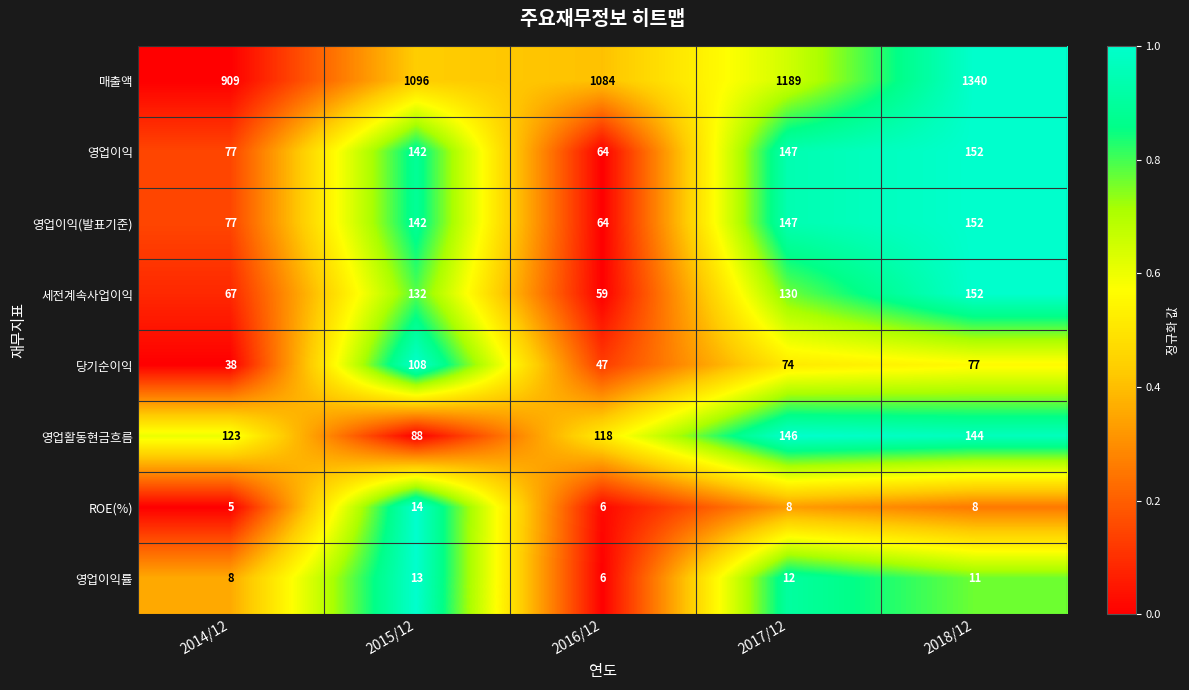

What is the total value across all series at 2017/12?

1853